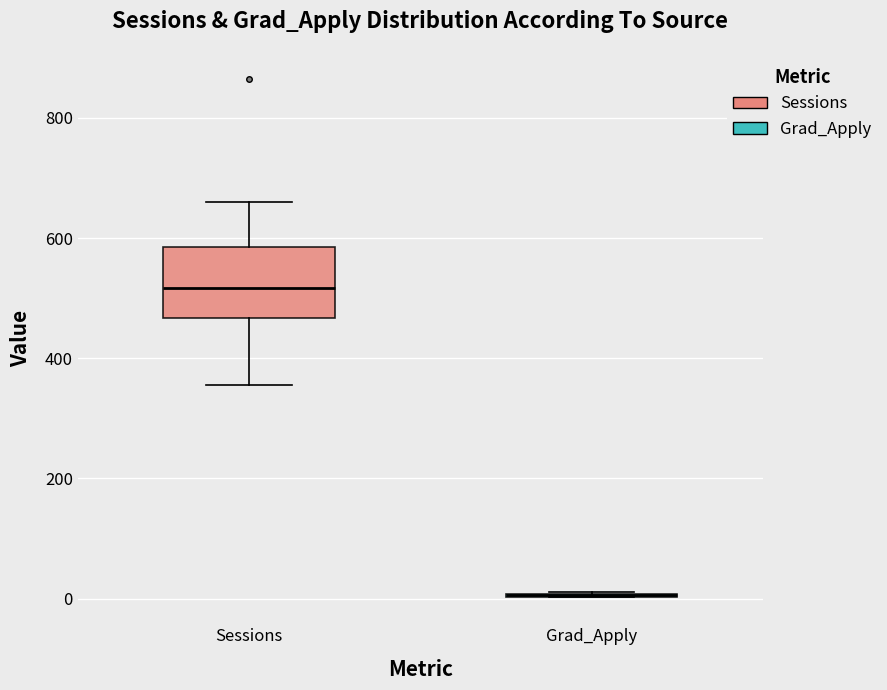

Reading left to right, read every box against the y-axis: the position of its median line, the range the box covers, and the ends of its whiskers. The values are not printed on the chart, so give them approximately, as read against the axis.

Sessions: median 520, box 460 to 580, whiskers 360 to 660
Grad_Apply: box collapsed to a line at 0, whiskers 0 to 20